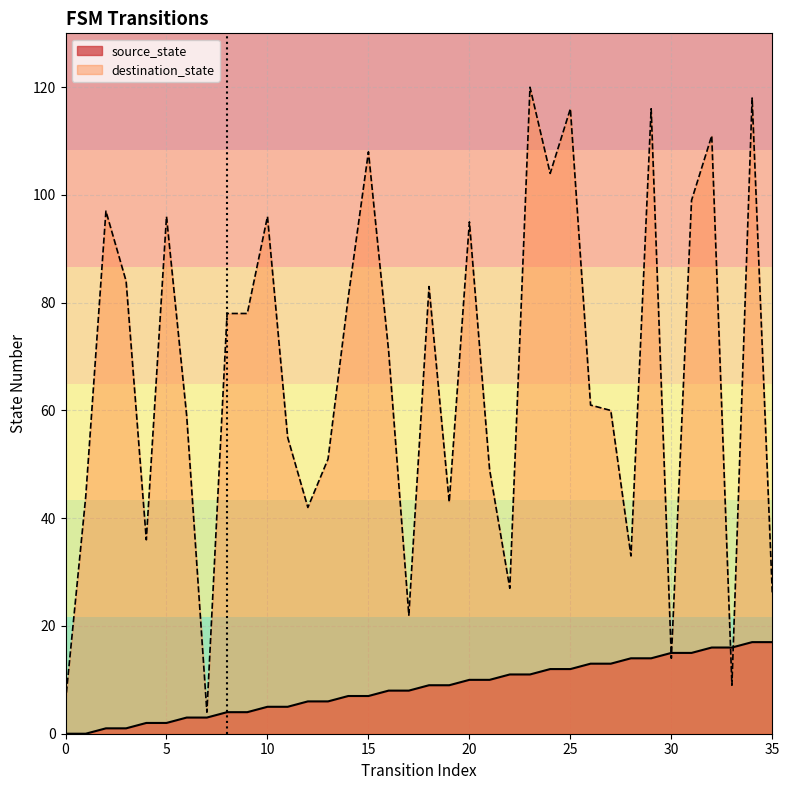

Reading left to right, extract all data points from this chart.

source_state: 0	0	1	1	2	2	3	3	4	4	5	5	6	6	7	7	8	8	9	9	10	10	11	11	12	12	13	13	14	14	15	15	16	16	17	17
destination_state: 6	44	97	84	36	96	59	4	78	78	96	55	42	51	81	108	71	22	83	43	95	49	27	120	104	116	61	60	33	116	14	99	111	9	118	26